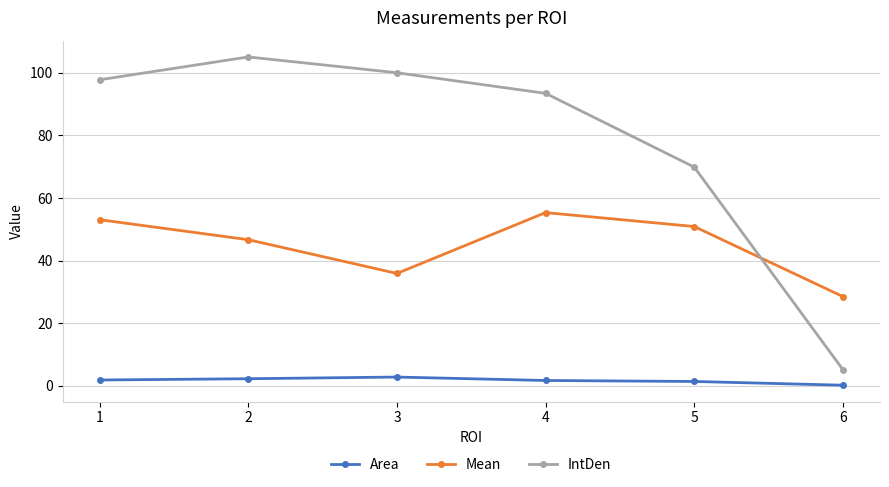

What is the highest value of the Mean series?

55.3